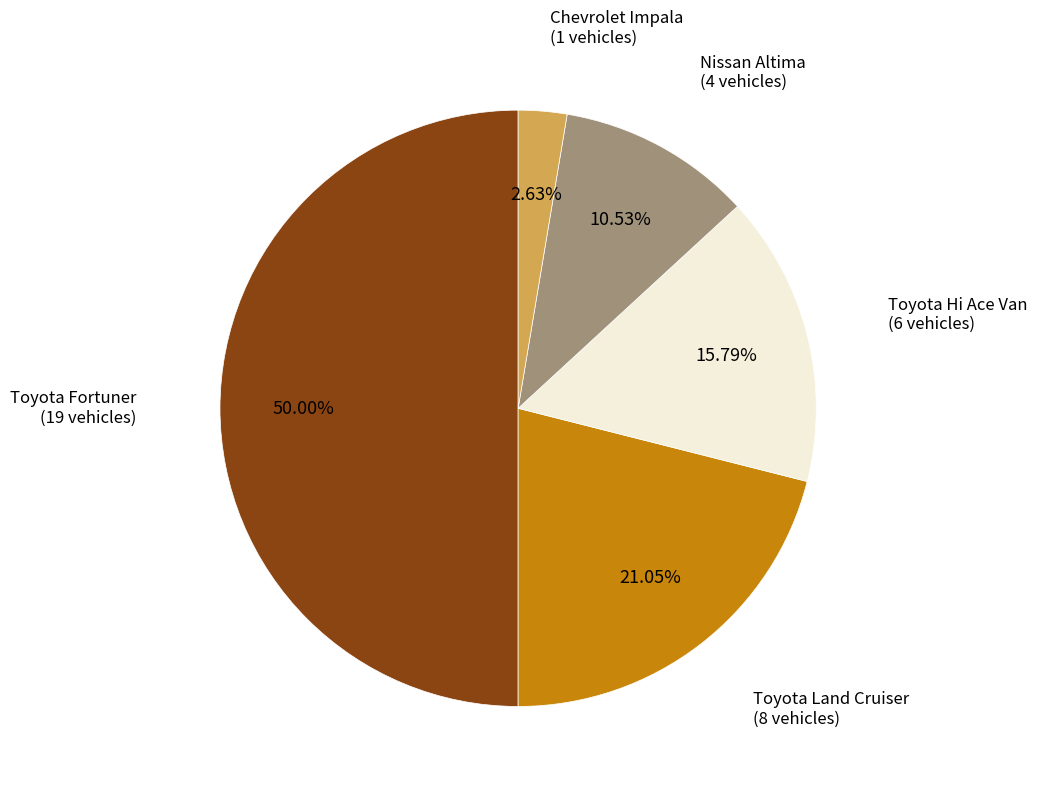

How many segments does this pie chart have?

5